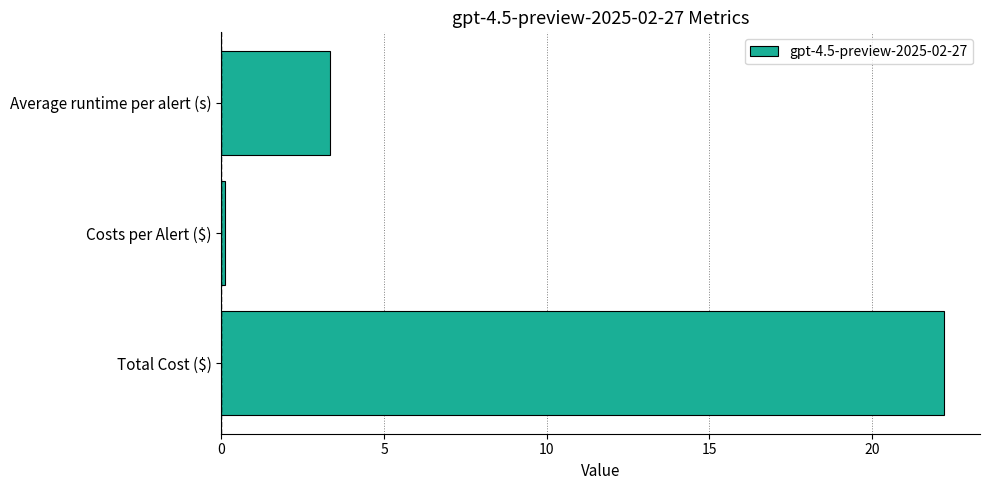

Is it true that the value at Average runtime per alert (s) is 4.7?

False